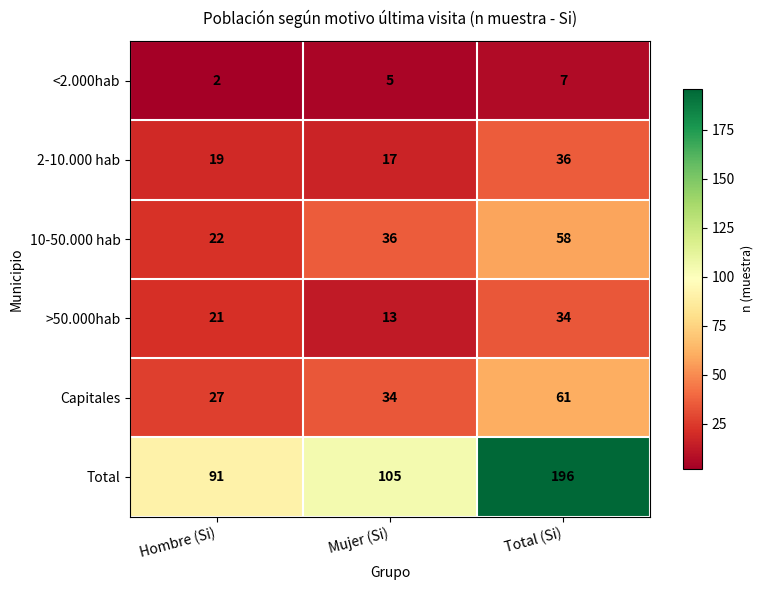

At how many categories does at least one series exceed 73?

3